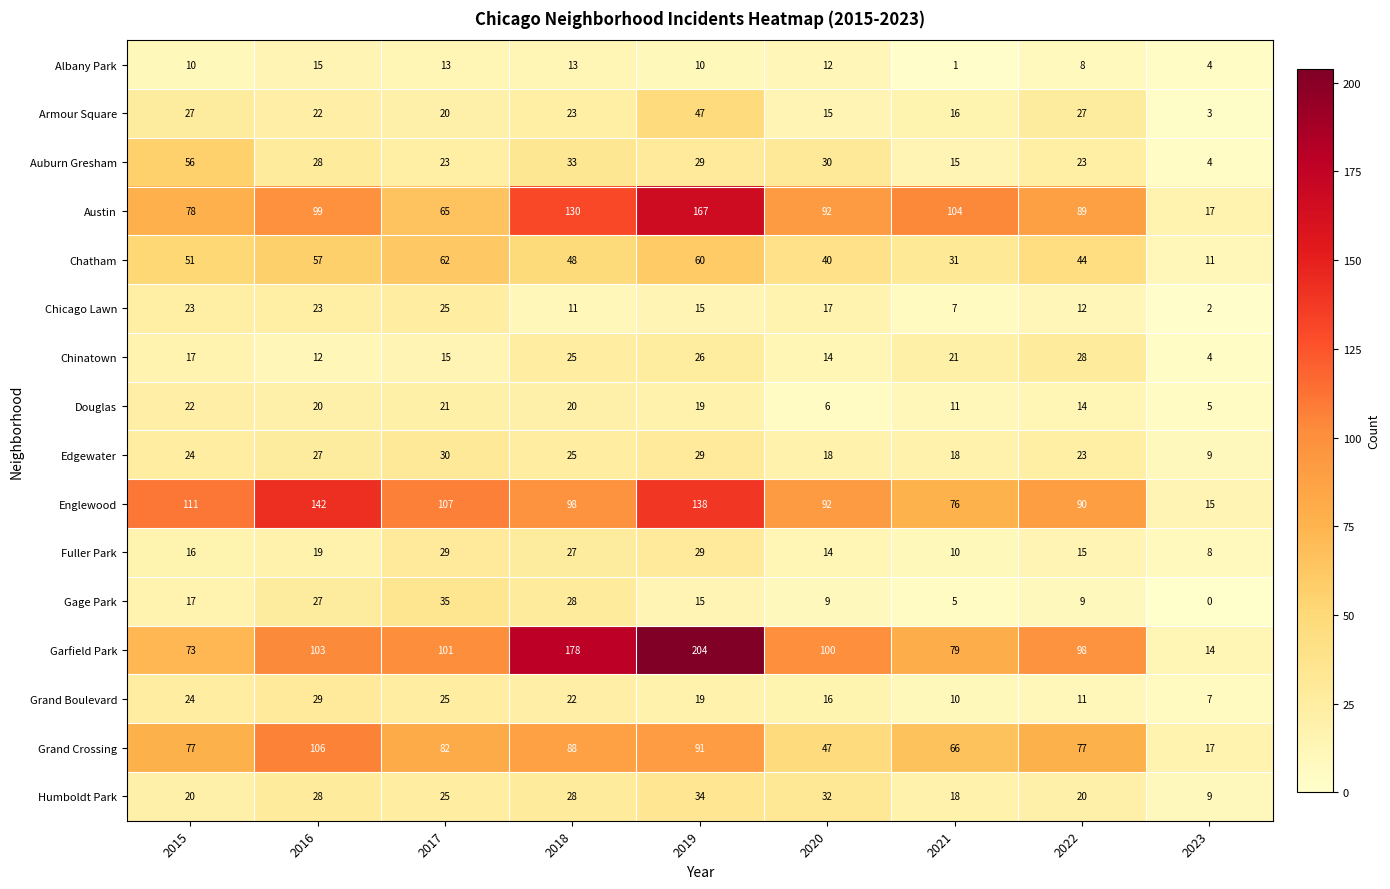

Where does the Garfield Park series first go above 100?

2016